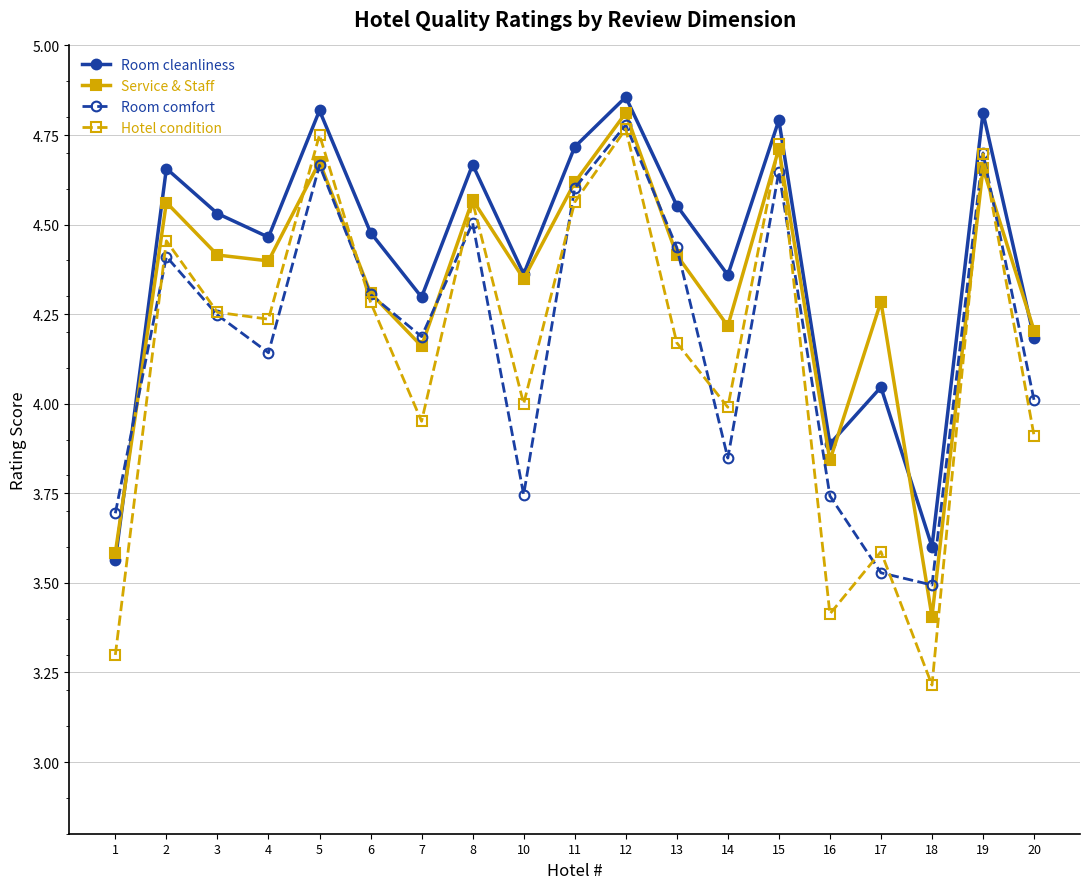

At which category does Room comfort reach its first local valley?

4